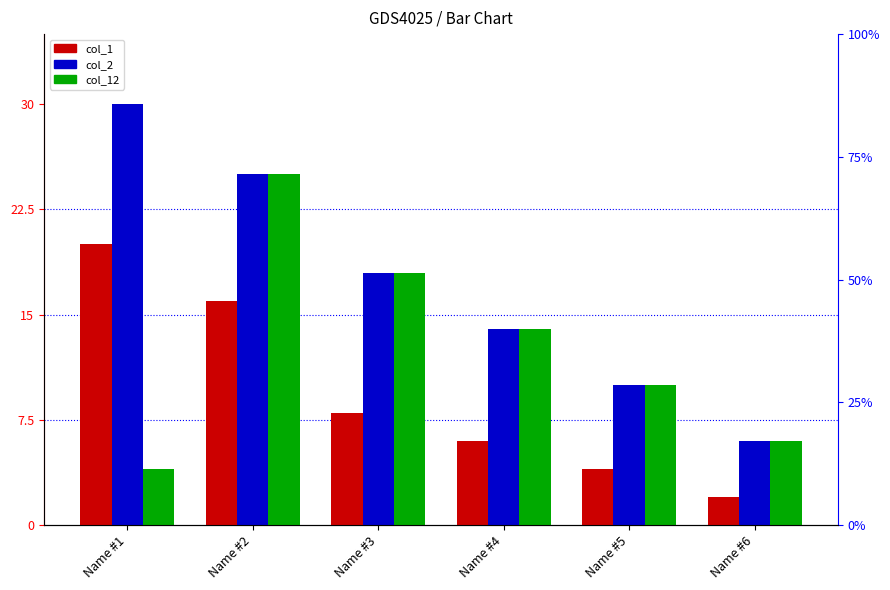

The value of col_2 at Name #3 is 18. True or false?

True